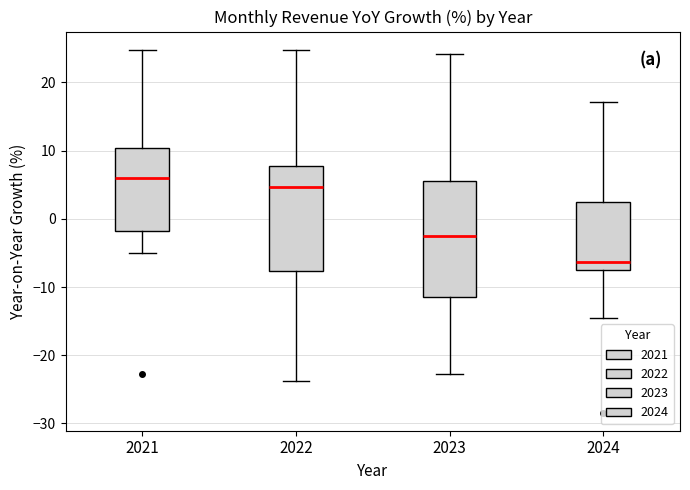

Which box is the tallest, from its lower edge to its upper edge?

2023